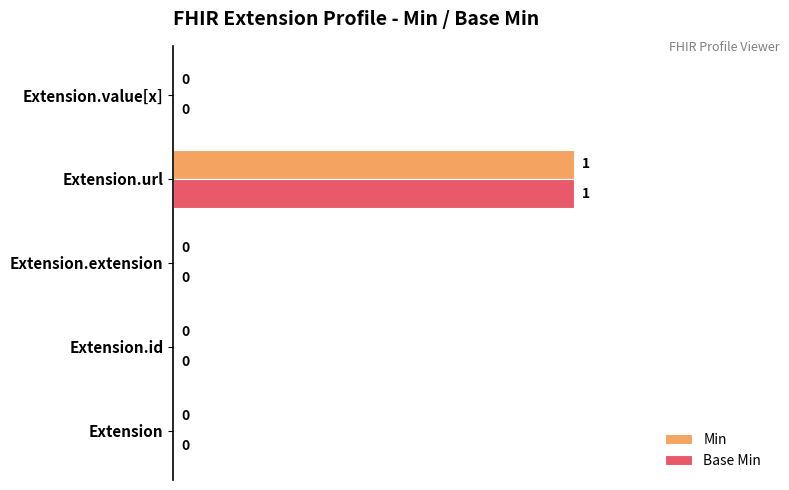

What are all the series names shown in the legend?

Min, Base Min